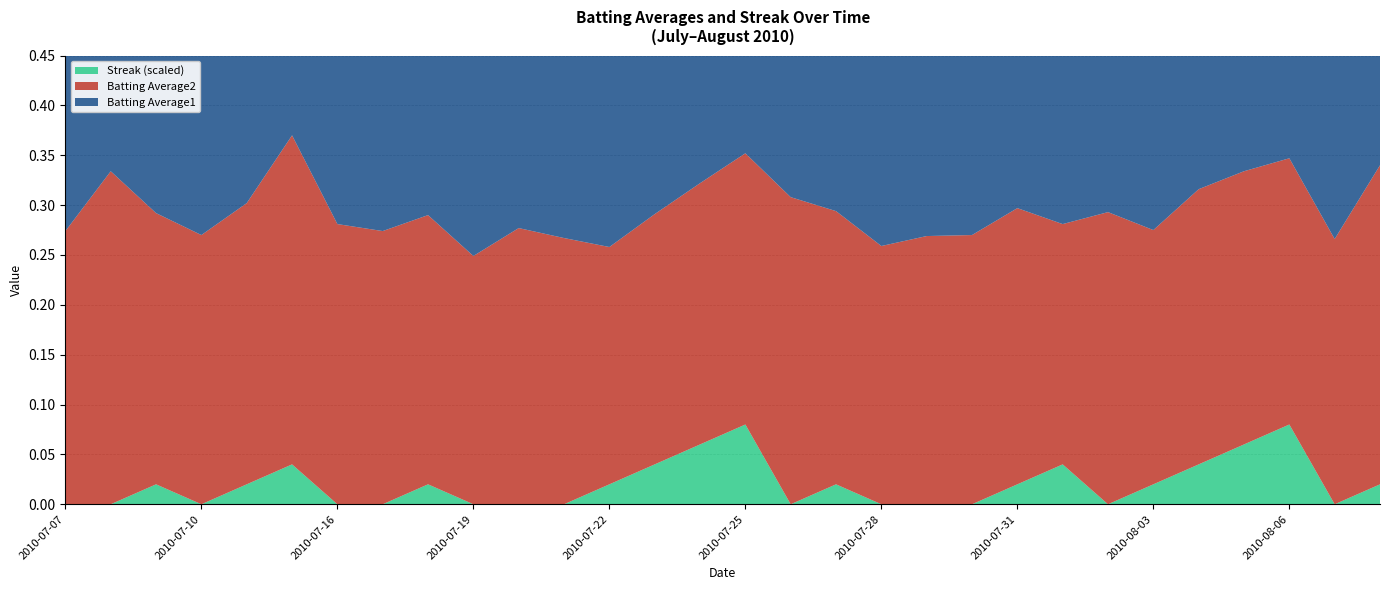

Reading left to right, transcribe all the data shown in this chart.

Batting Average1: 0.3	0.3	0.3	0.3	0.3	0.4	0.3	0.3	0.3	0.2	0.3	0.3	0.2	0.3	0.3	0.3	0.3	0.3	0.3	0.3	0.3	0.3	0.2	0.3	0.3	0.3	0.3	0.3	0.3	0.3
Batting Average2: 0.3	0.3	0.3	0.3	0.3	0.3	0.3	0.3	0.3	0.2	0.3	0.3	0.2	0.3	0.3	0.3	0.3	0.3	0.3	0.3	0.3	0.3	0.2	0.3	0.3	0.3	0.3	0.3	0.3	0.3
Streak: 0.0	0.0	2.0	0.0	2.0	4.0	0.0	0.0	2.0	0.0	0.0	0.0	2.0	4.0	6.0	8.0	0.0	2.0	0.0	0.0	0.0	2.0	4.0	0.0	2.0	4.0	6.0	8.0	0.0	2.0